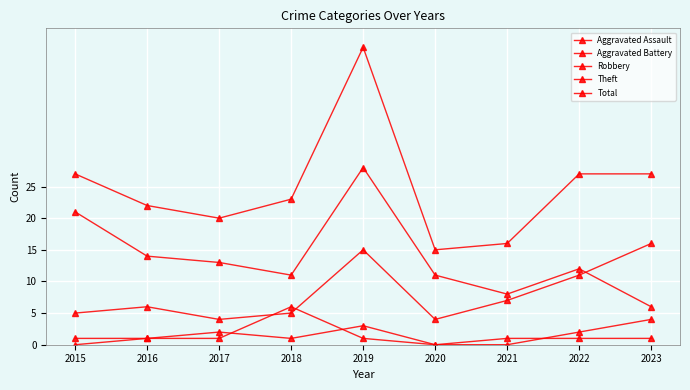

What is the difference between the second highest and minimum values in the Total series?

12